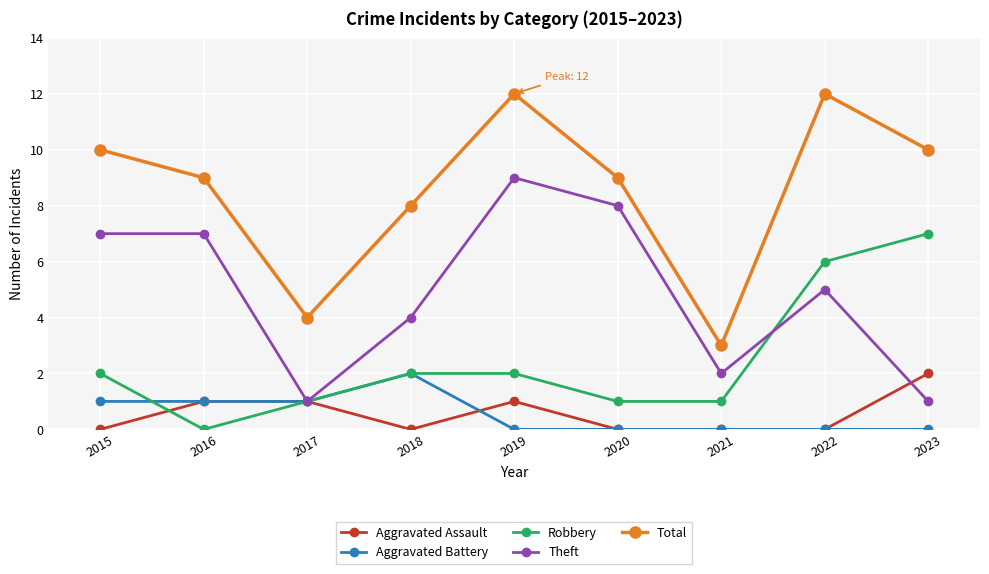

True or false: Robbery and Total intersect in this chart.

False